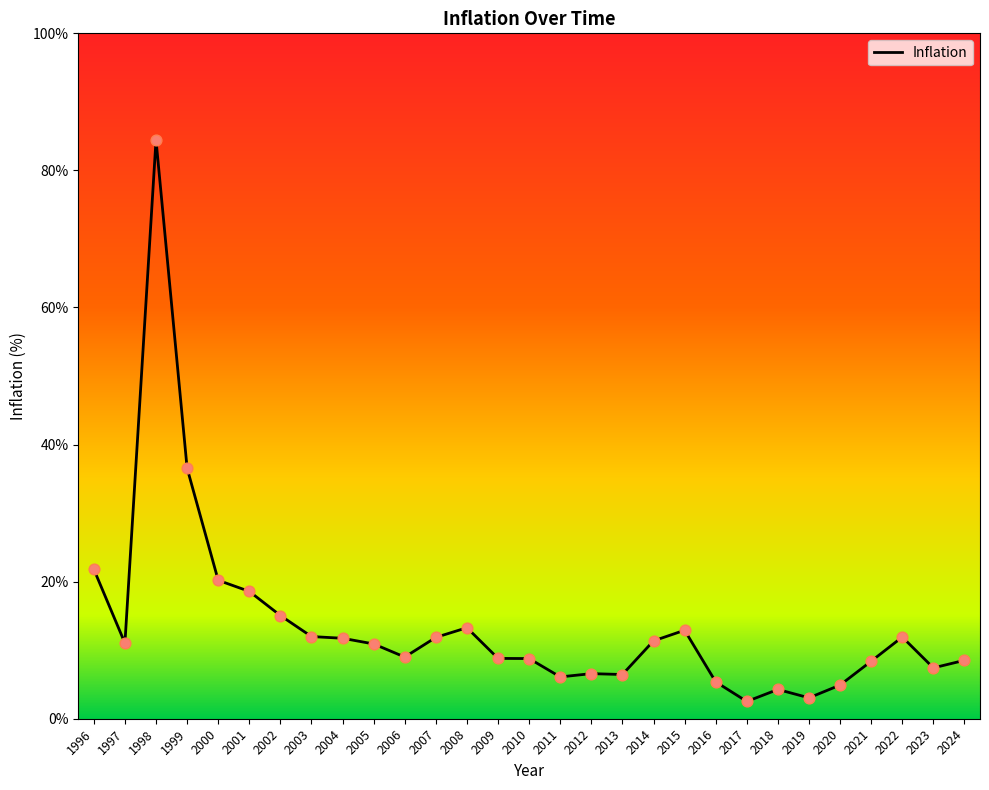

What is the change in value from 1999 to 2014?

-25.2